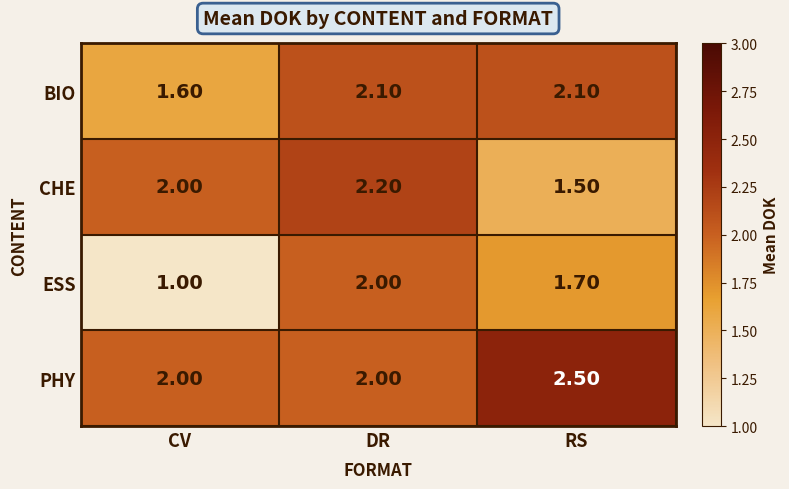

Which series has the largest range (max minus min)?

ESS